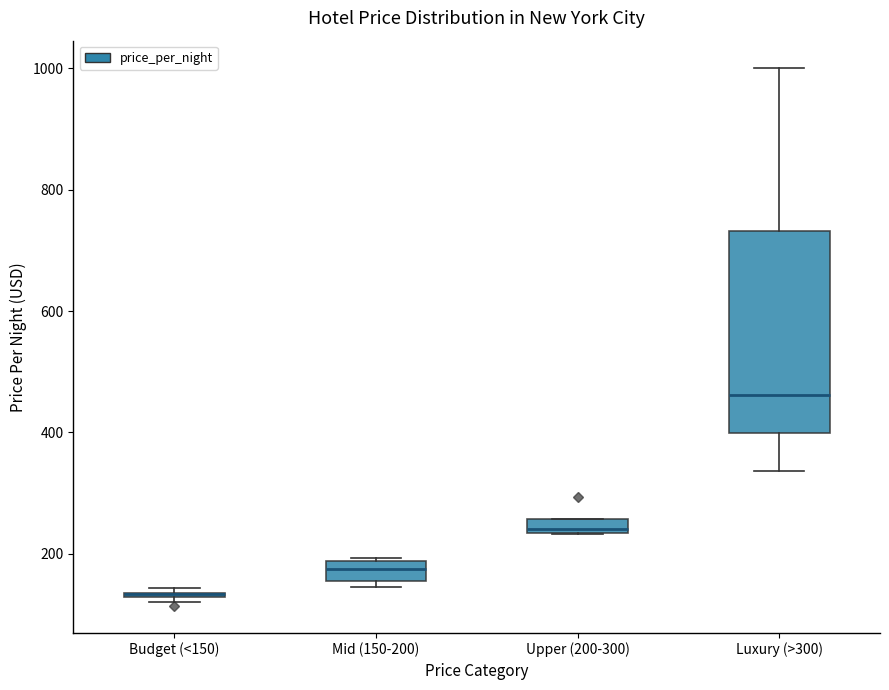

Comparing the boxes themselves (not the whiskers), which one is the tallest?

Luxury (>300)